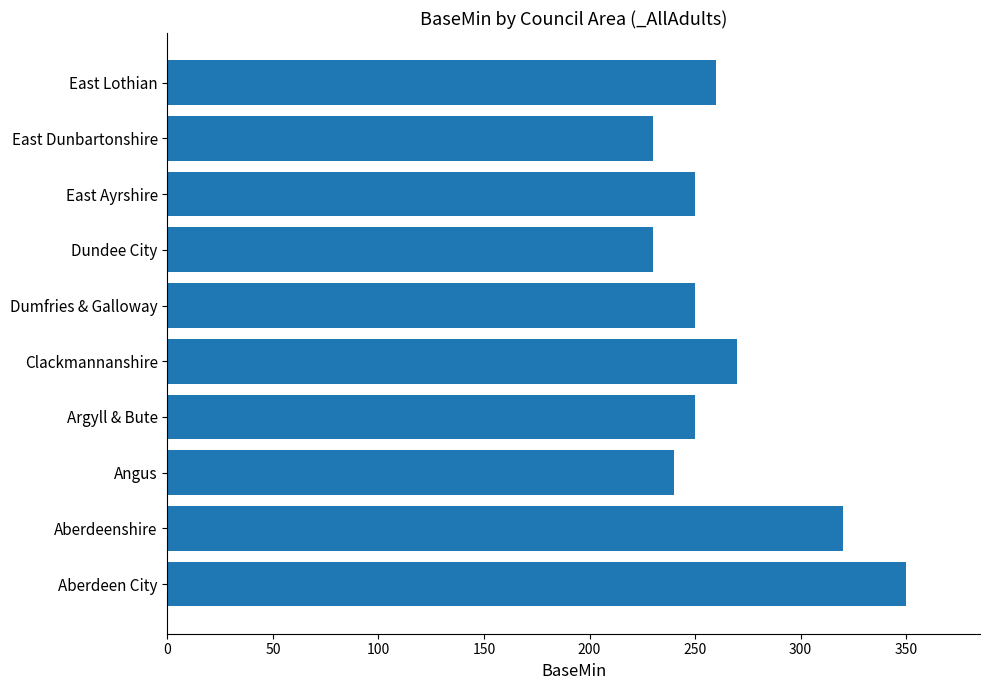

How many values are below 250?

3